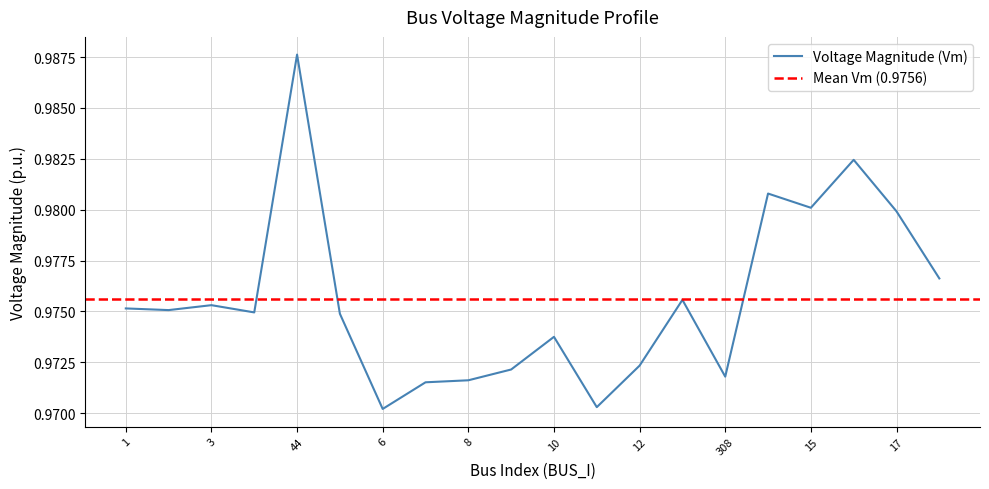

What is the sum of all values?

19.5